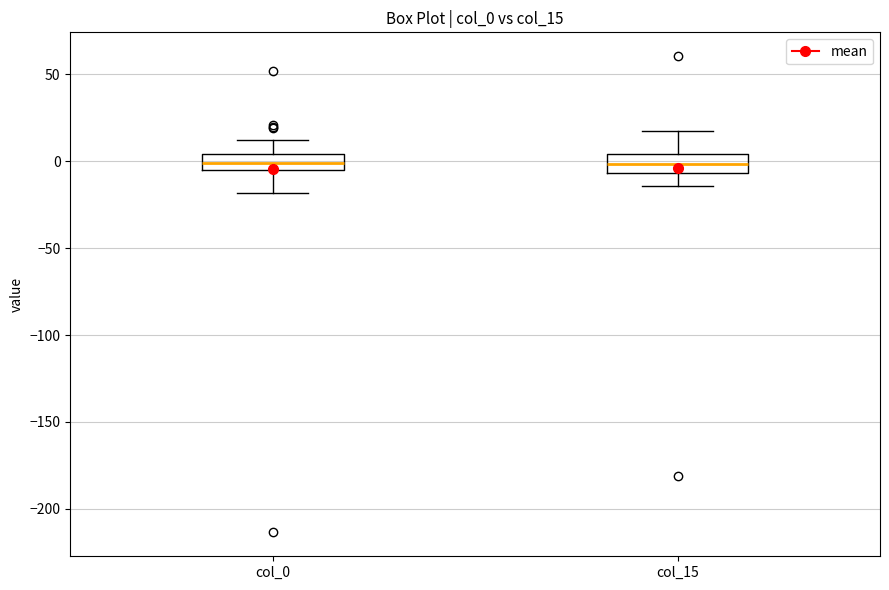

Reading left to right, read every box against the y-axis: the position of its median line, the range the box covers, and the ends of its whiskers. The values are not printed on the chart, so give them approximately, as read against the axis.

col_0: median 0, box -5 to 5, whiskers -20 to 10
col_15: median 0, box -5 to 5, whiskers -15 to 15